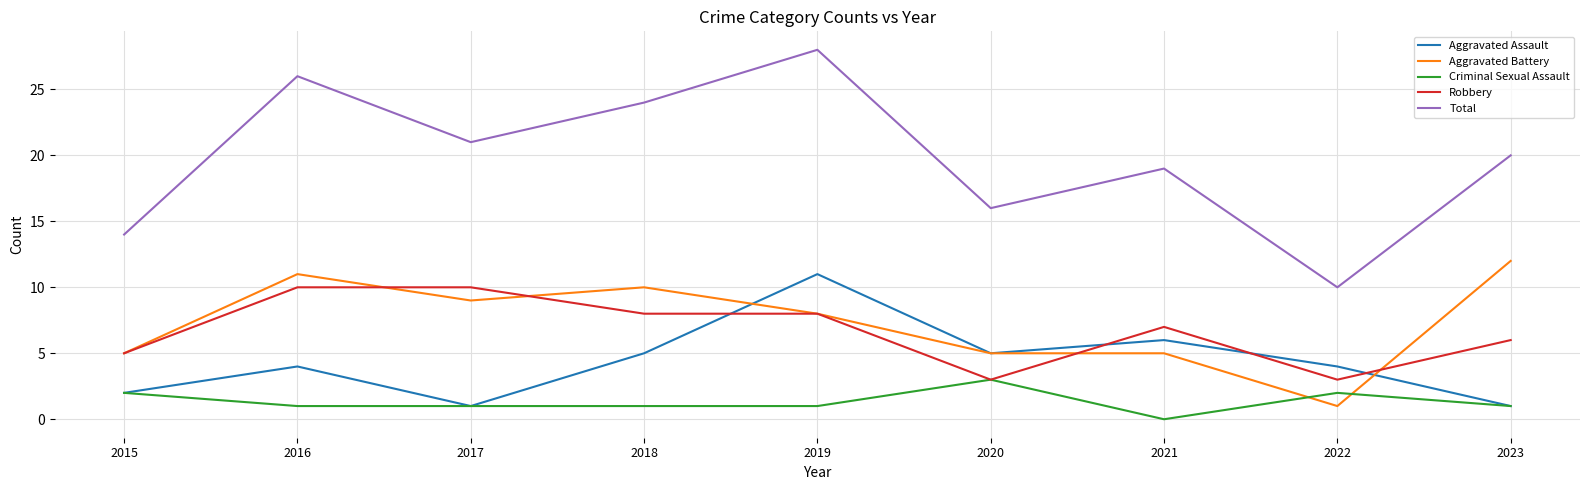

How many intersections are there between Robbery and Aggravated Assault?

4